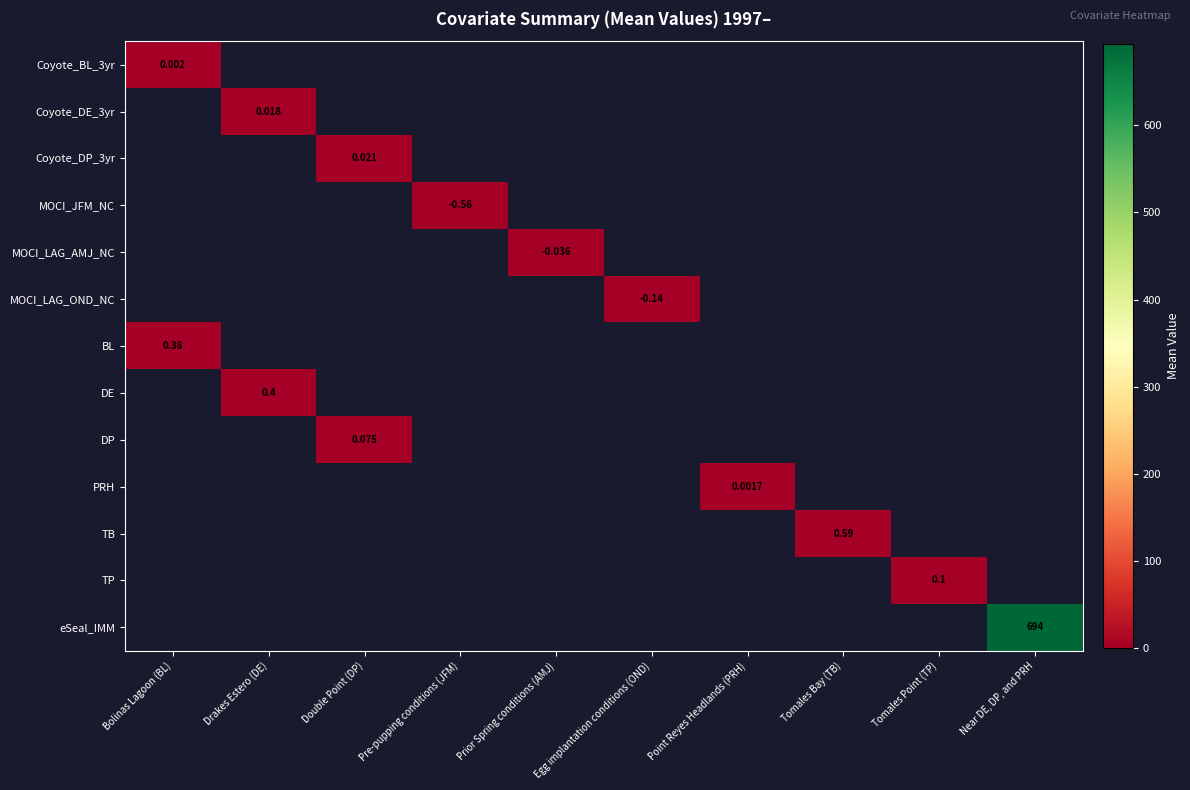

Between Pre-pupping conditions (JFM) and Point Reyes Headlands (PRH), which is larger?

Point Reyes Headlands (PRH)